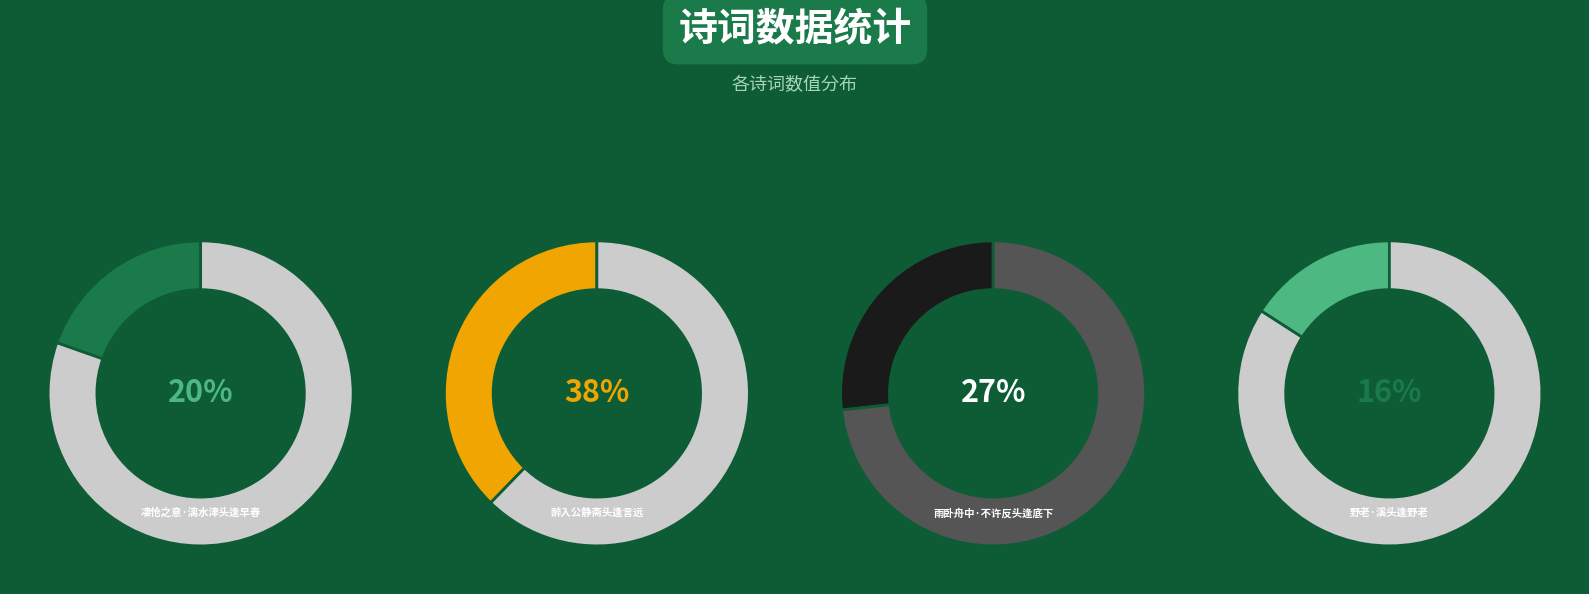

To the nearest percent, what portion does 凄怆之意·漓水津头逢早春 represent?

20%